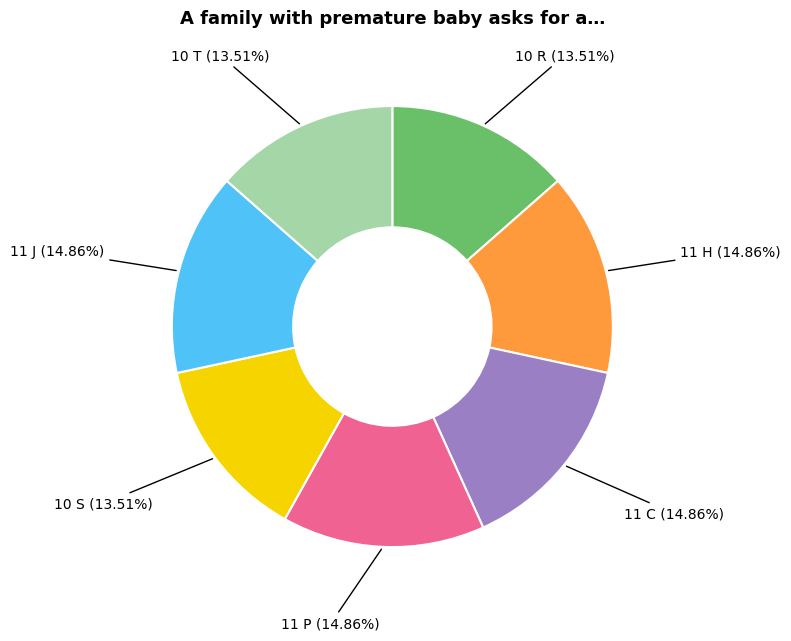

Does any single category account for the majority?

No